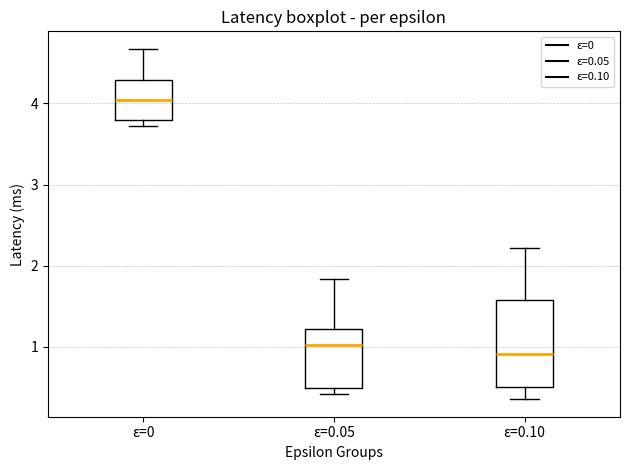

Which box is the tallest, from its lower edge to its upper edge?

ε=0.10